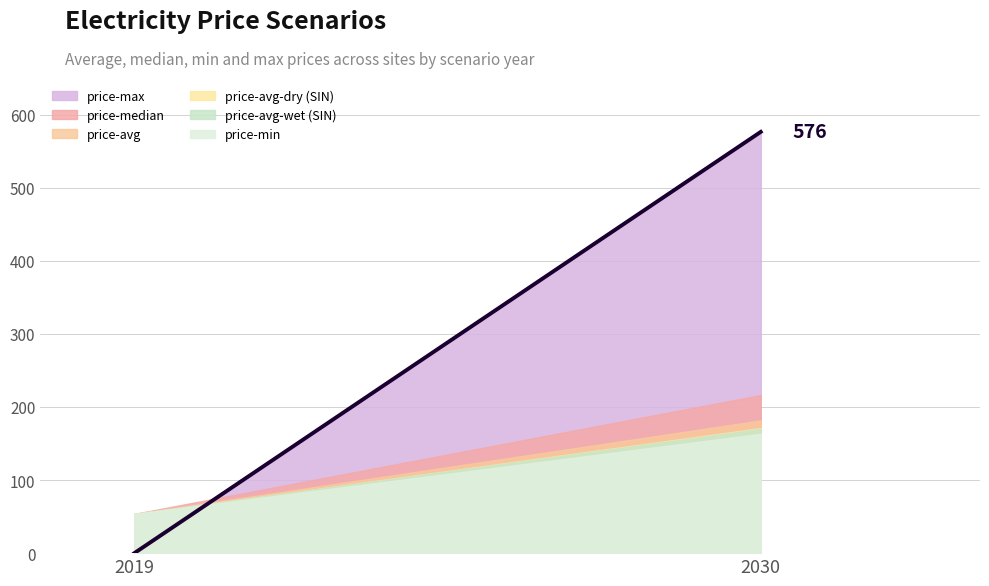

True or false: price-min has a value of 290.4 at 2030.

False